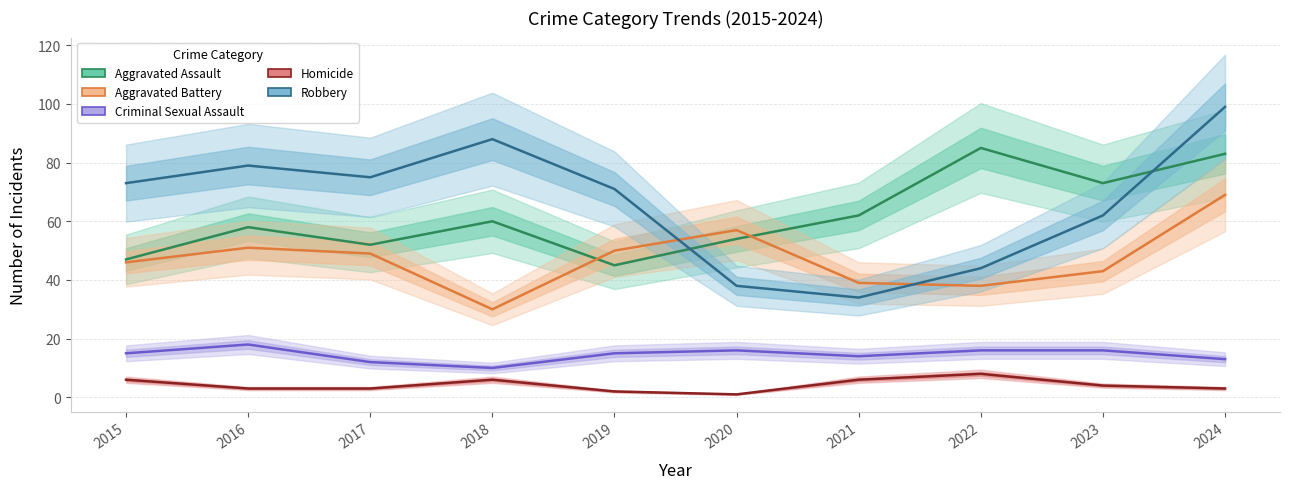

The value of Homicide at 2019 is 3. True or false?

False